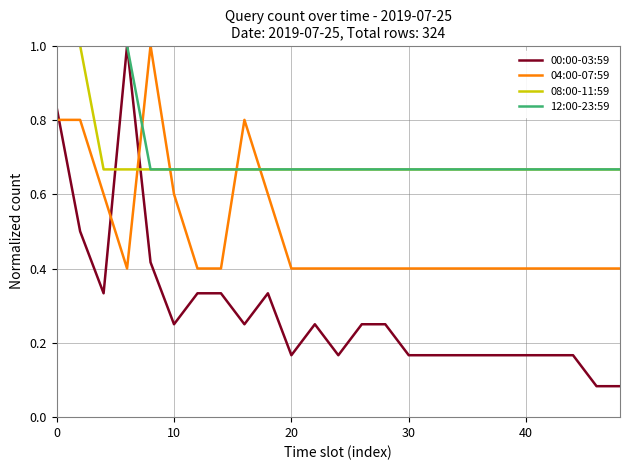

Which series has the widest spread of values?

00:00-03:59